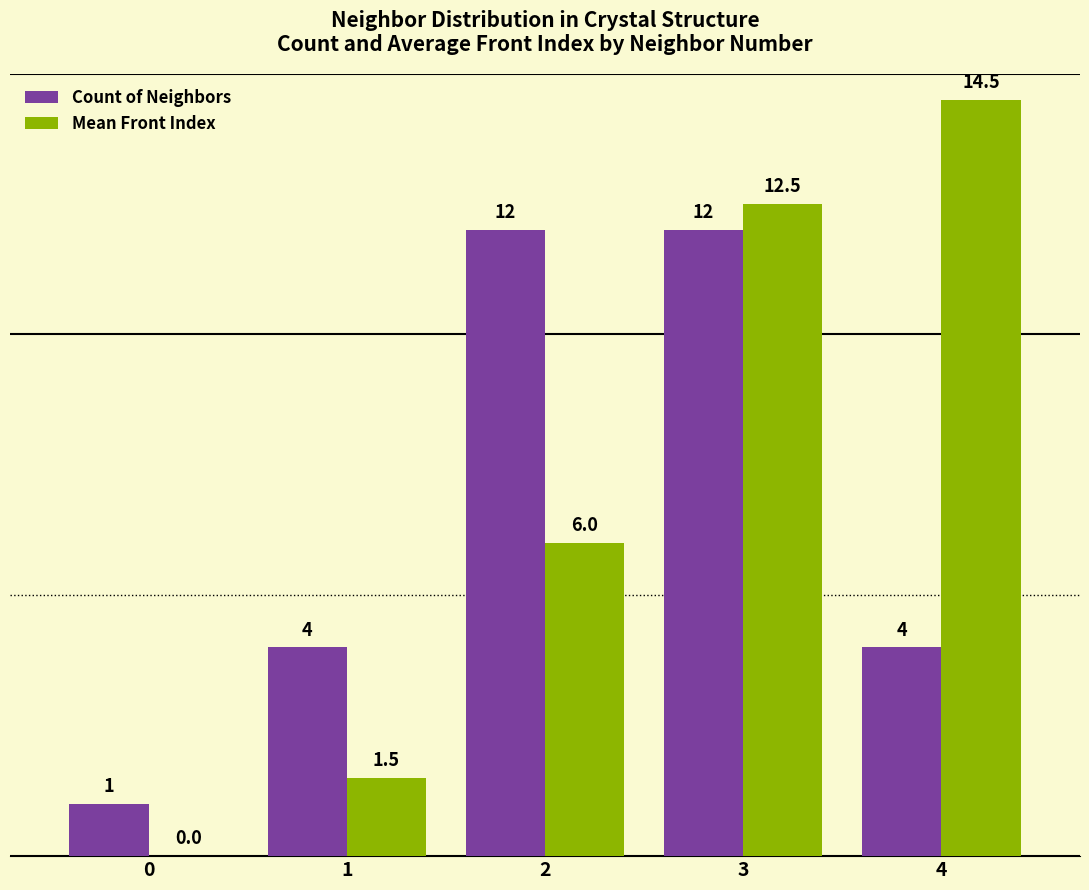

Is the value of Count of Neighbors at 3 greater than the value of Mean Front Index at 3?

No